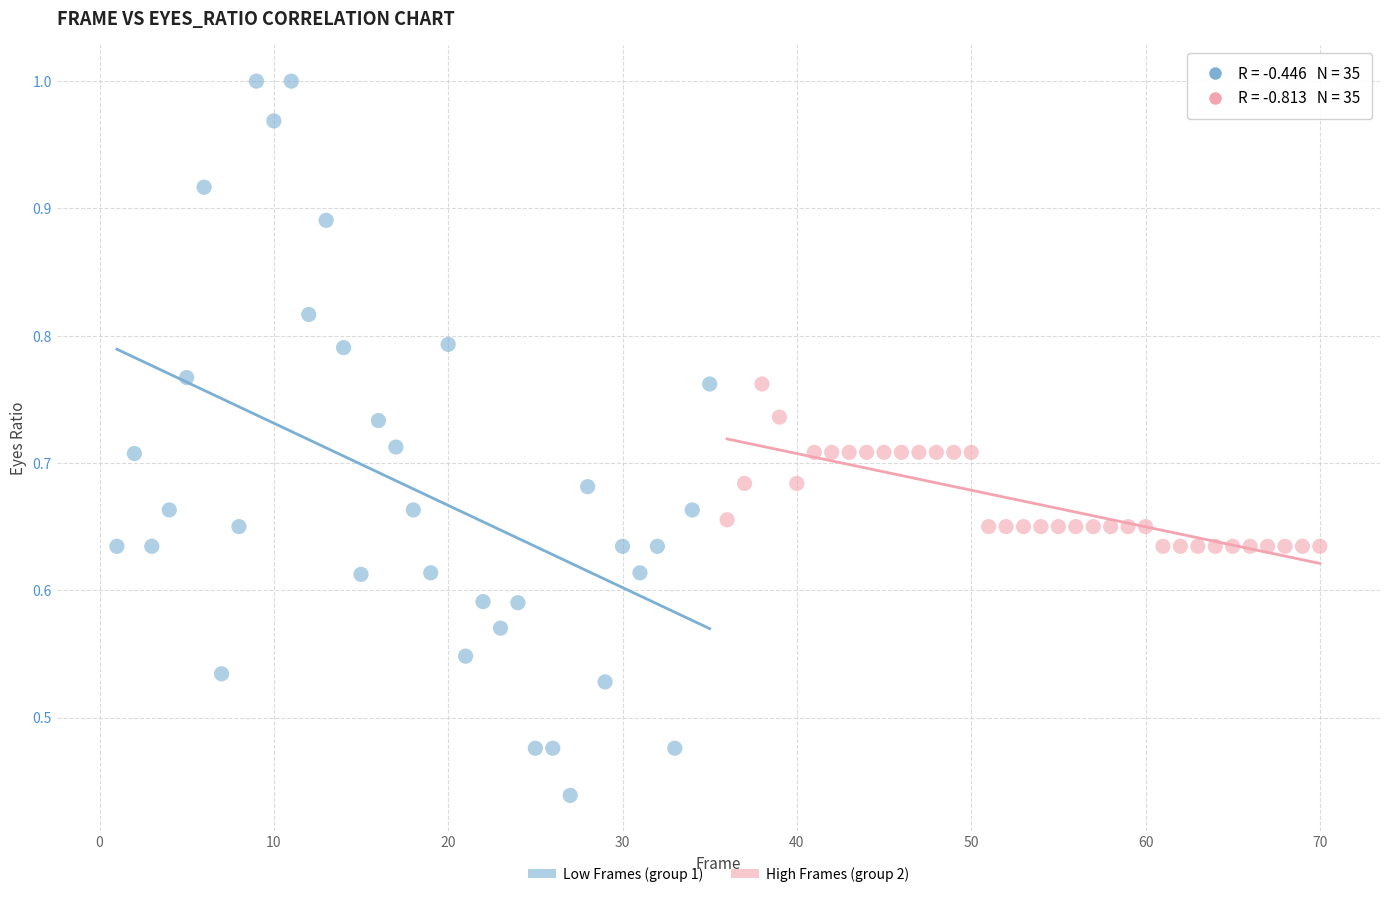

Which series contains the highest Y value?

Low Frames (group 1)